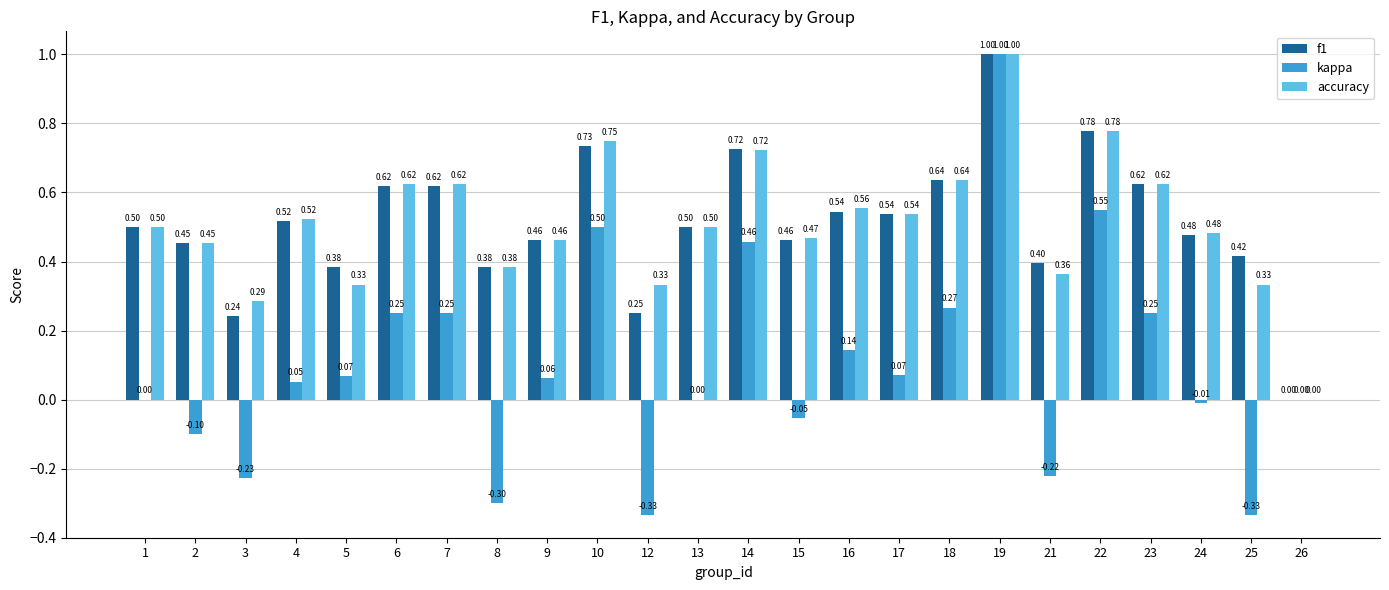

Is the value of accuracy at 17 greater than the value of kappa at 19?

No